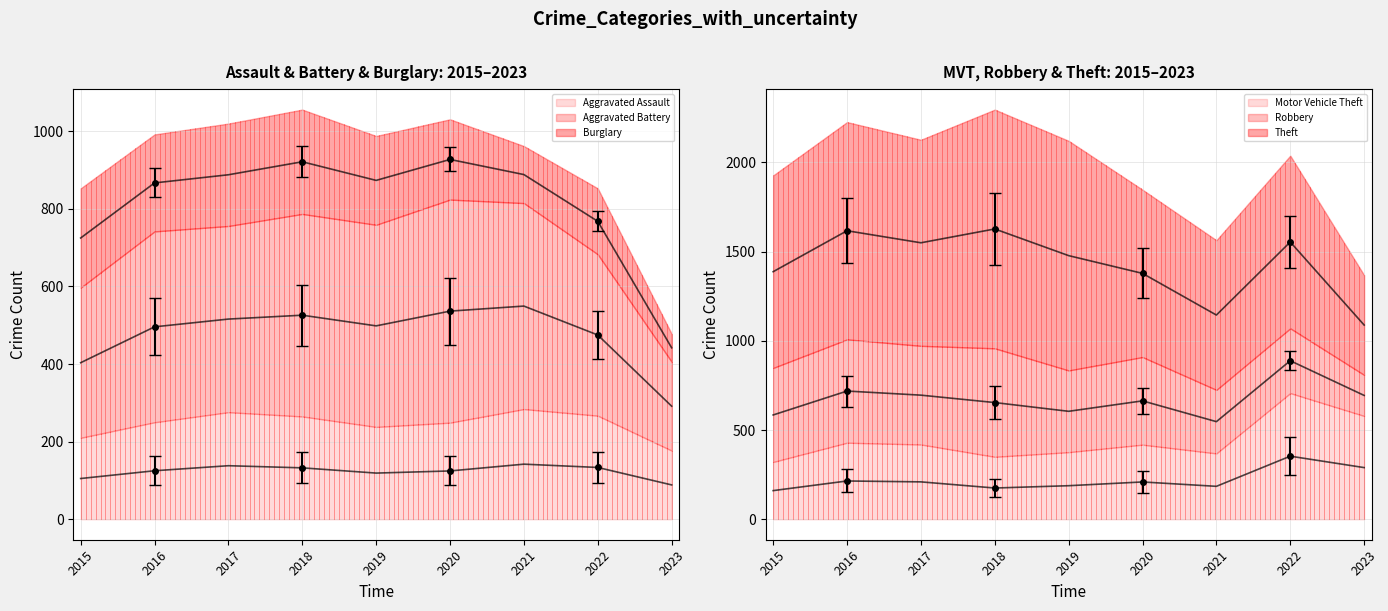

Reading right to left, extract all data points from this chart.

Aggravated Assault: 2023=177	2022=267	2021=284	2020=249	2019=238	2018=265	2017=276	2016=250	2015=210
Aggravated Battery: 2023=229	2022=416	2021=531	2020=575	2019=521	2018=522	2017=480	2016=492	2015=387
Burglary: 2023=72	2022=170	2021=147	2020=207	2019=229	2018=269	2017=264	2016=250	2015=256
Motor Vehicle Theft: 2023=579	2022=707	2021=369	2020=418	2019=376	2018=350	2017=419	2016=429	2015=321
Robbery: 2023=230	2022=363	2021=356	2020=491	2019=458	2018=608	2017=553	2016=579	2015=527
Theft: 2023=559	2022=968	2021=839	2020=938	2019=1287	2018=1338	2017=1155	2016=1218	2015=1079